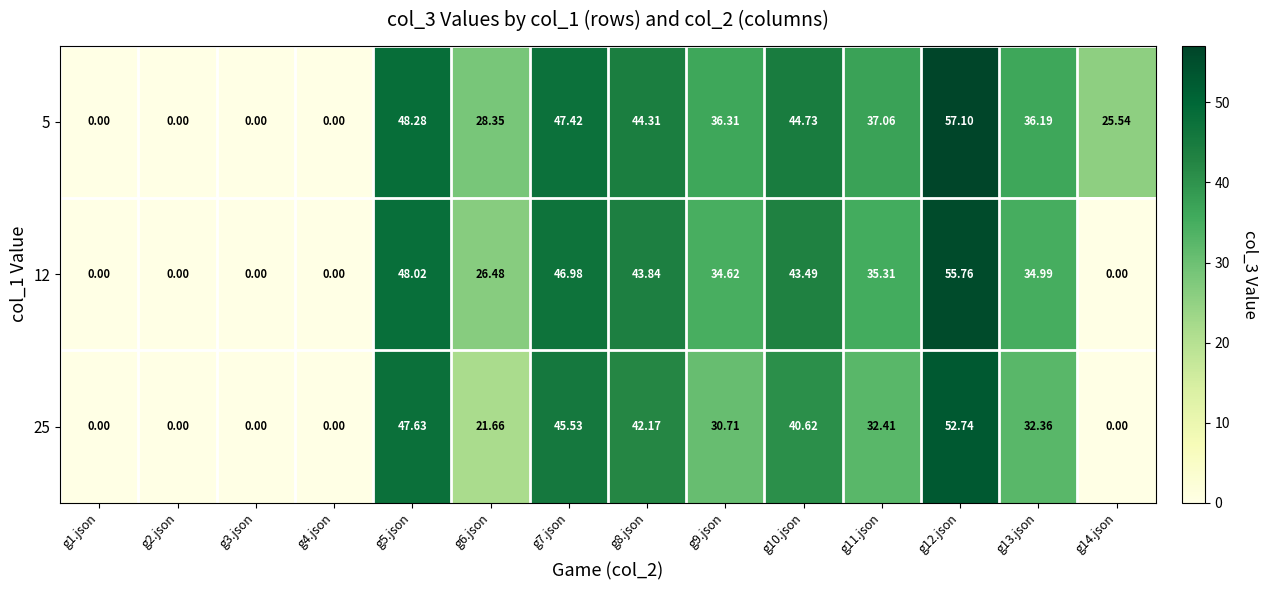

Is the value of 25 at g8.json greater than the value of 5 at g1.json?

Yes